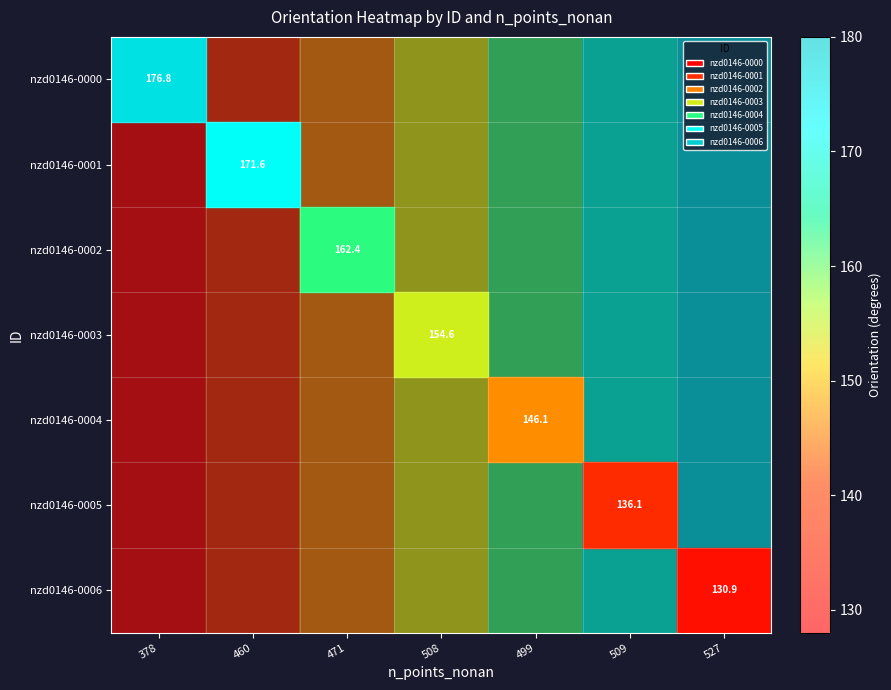

Rank the series by their maximum value, from highest to lowest.

nzd0146-0000, nzd0146-0001, nzd0146-0002, nzd0146-0003, nzd0146-0004, nzd0146-0005, nzd0146-0006